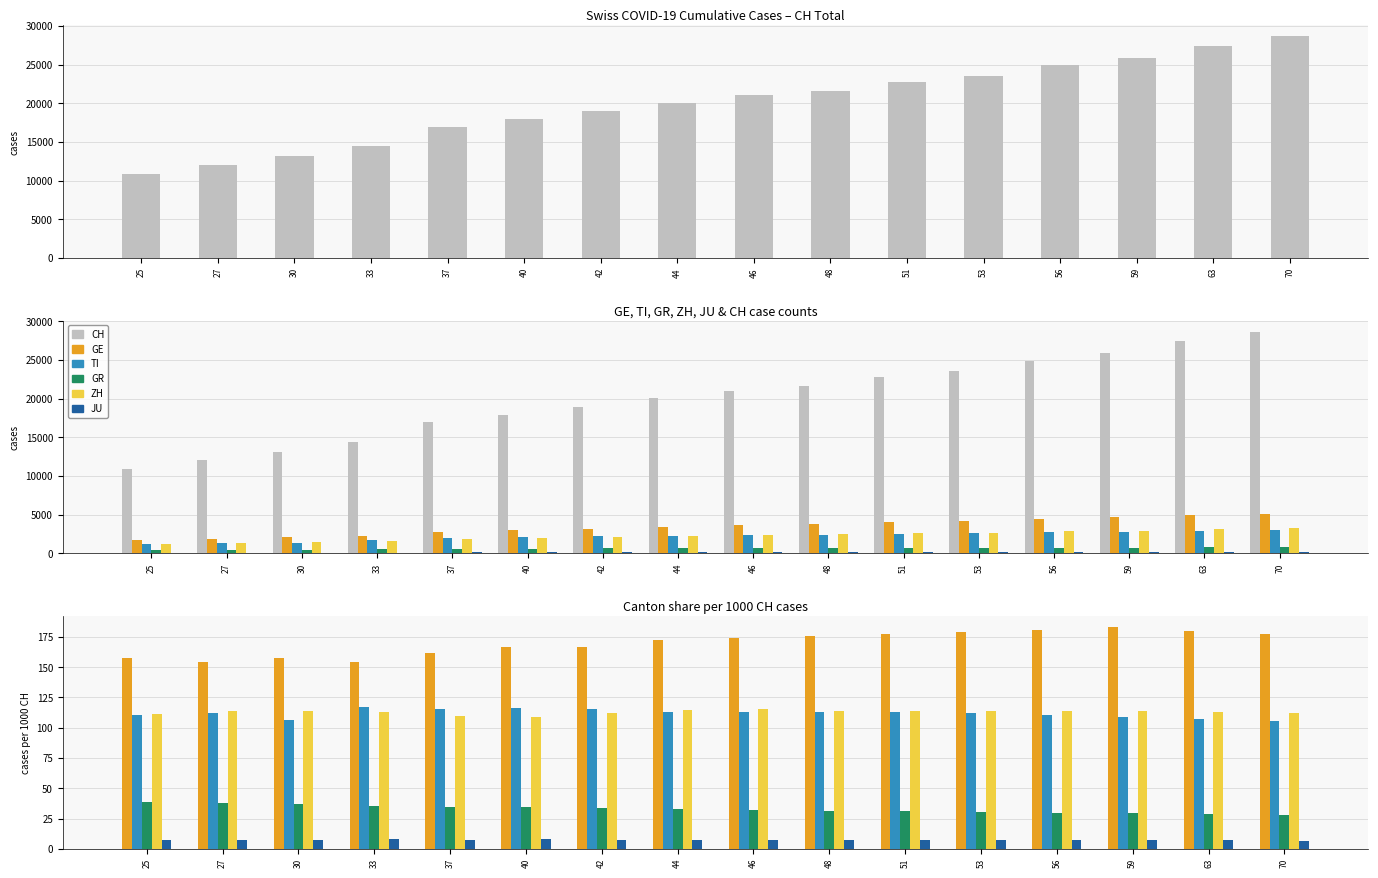

Which series has the largest total across all categories?

CH